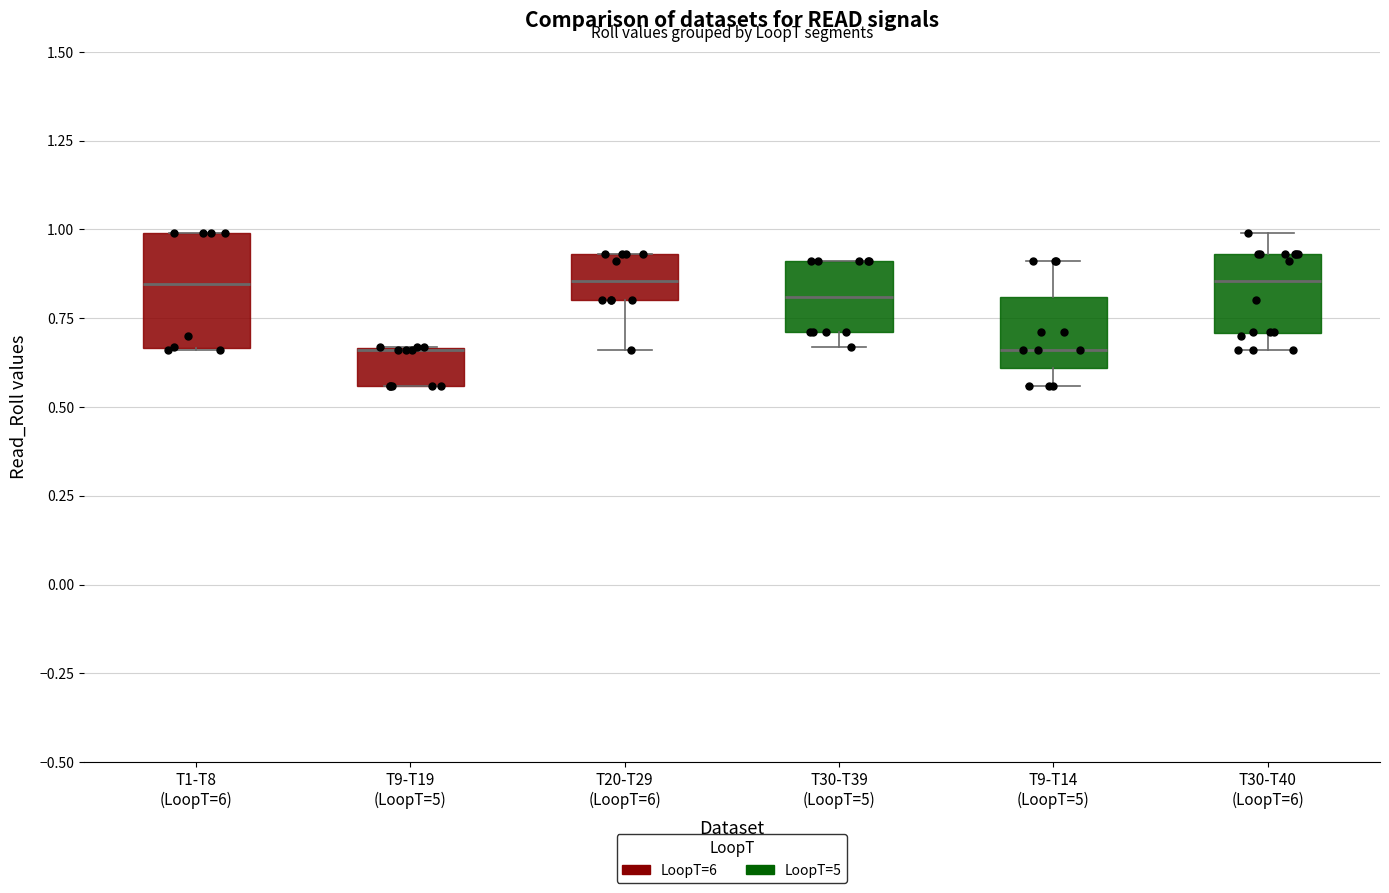

Reading left to right, read every box against the y-axis: the position of its median line, the range the box covers, and the ends of its whiskers. The values are not printed on the chart, so give them approximately, as read against the axis.

T1-T8 (LoopT=6): median 0.85, box 0.65 to 1.00, whiskers 0.65 to 1.00
T9-T19 (LoopT=5): median 0.65 (drawn on the box's upper edge), box 0.55 to 0.65, whiskers 0.55 to 0.65
T20-T29 (LoopT=6): median 0.85, box 0.80 to 0.95, whiskers 0.65 to 0.95
T30-T39 (LoopT=5): median 0.80, box 0.70 to 0.90, whiskers 0.65 to 0.90
T9-T14 (LoopT=5): median 0.65, box 0.60 to 0.80, whiskers 0.55 to 0.90
T30-T40 (LoopT=6): median 0.85, box 0.70 to 0.95, whiskers 0.65 to 1.00